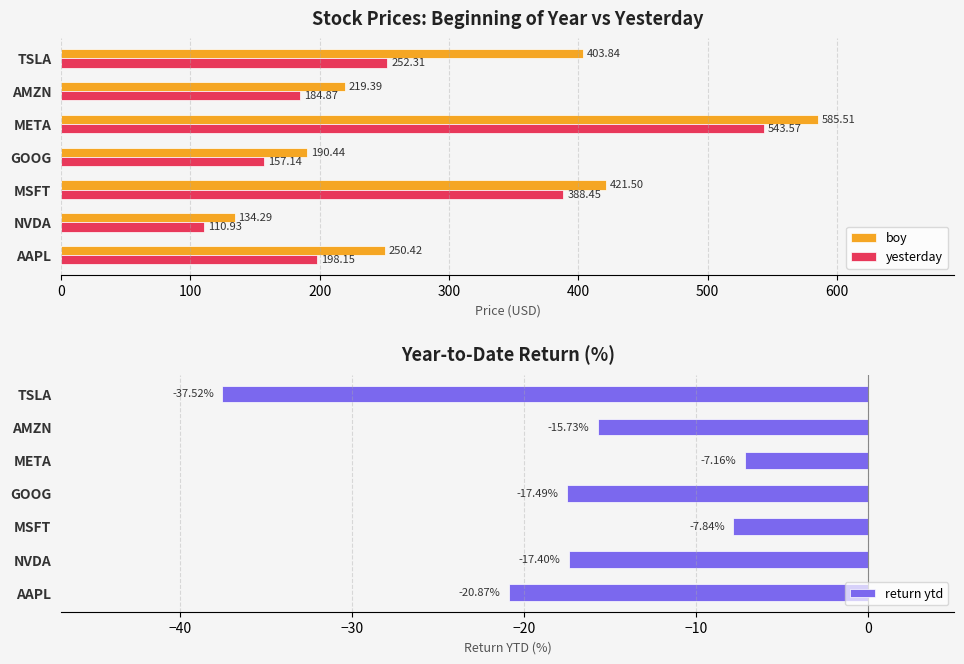

What is the difference between the yesterday values at AMZN and AAPL?

13.3